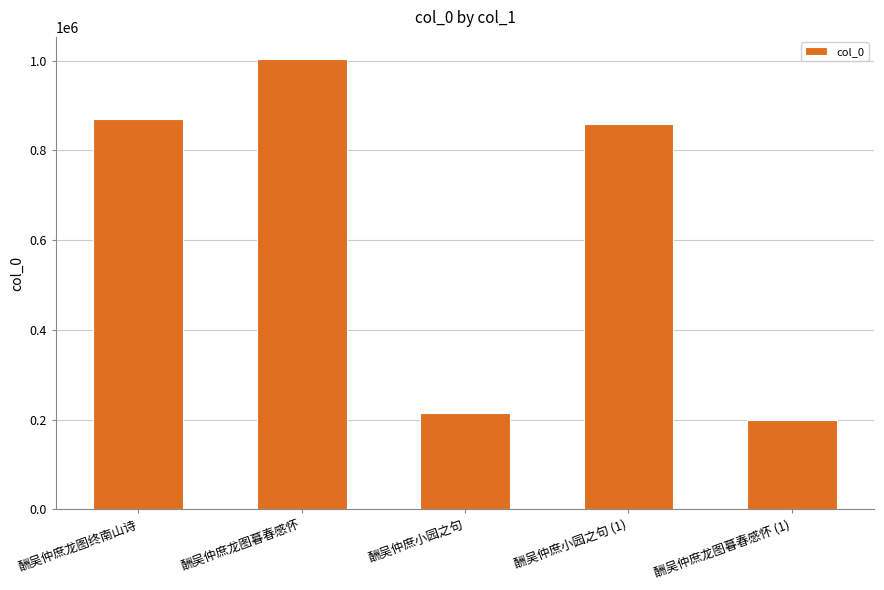

What position from the right is 酬吴仲庶龙图暮春感怀?

4